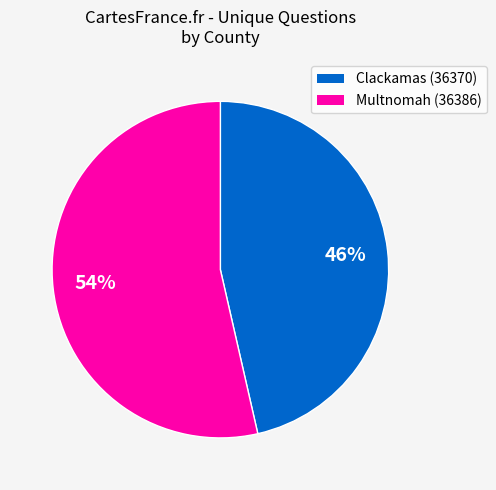

What is the smallest slice in the pie chart?

Clackamas (36370)